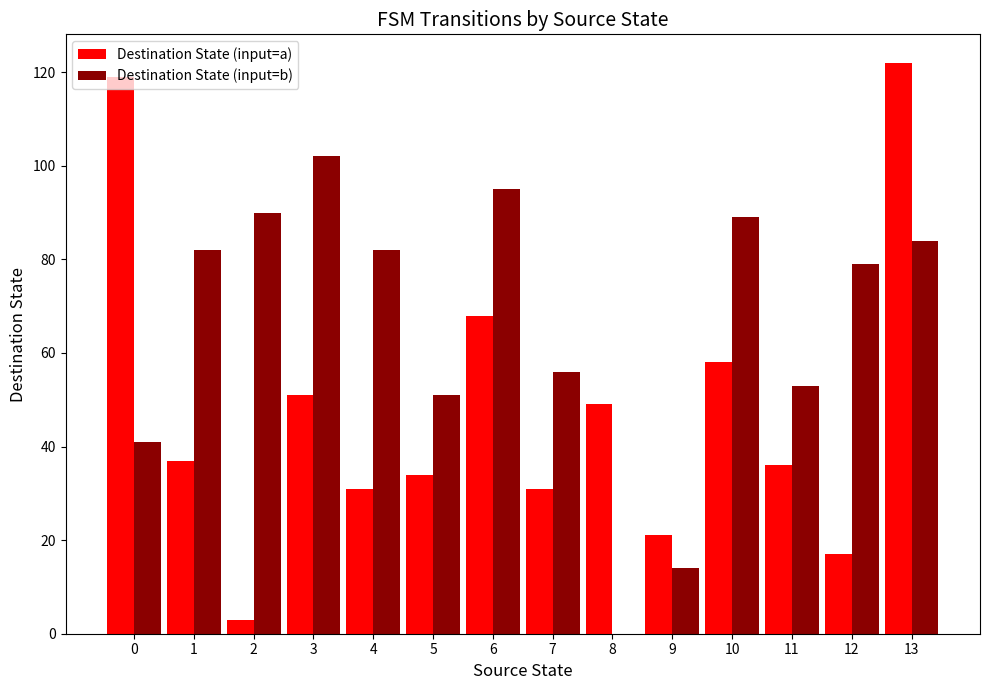

What is the difference between the Destination State (input=b) values at 7 and 10?

33